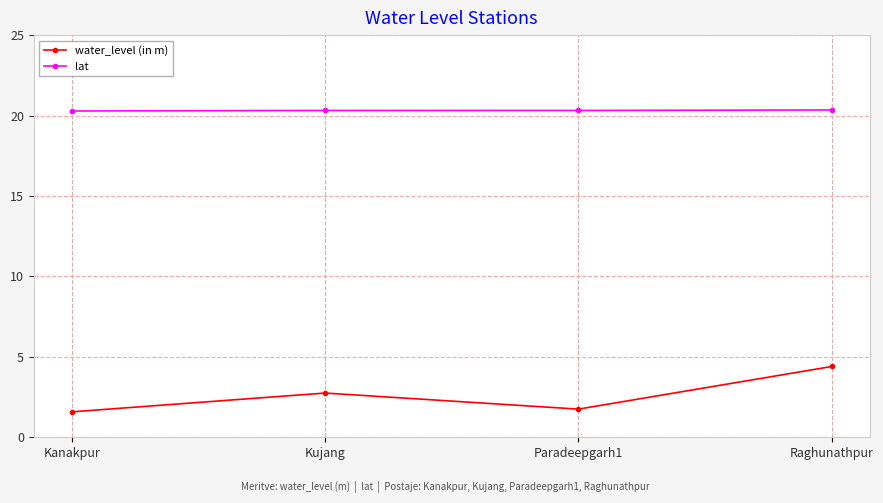

Rank the series by their average value, from lowest to highest.

water_level (in m), lat